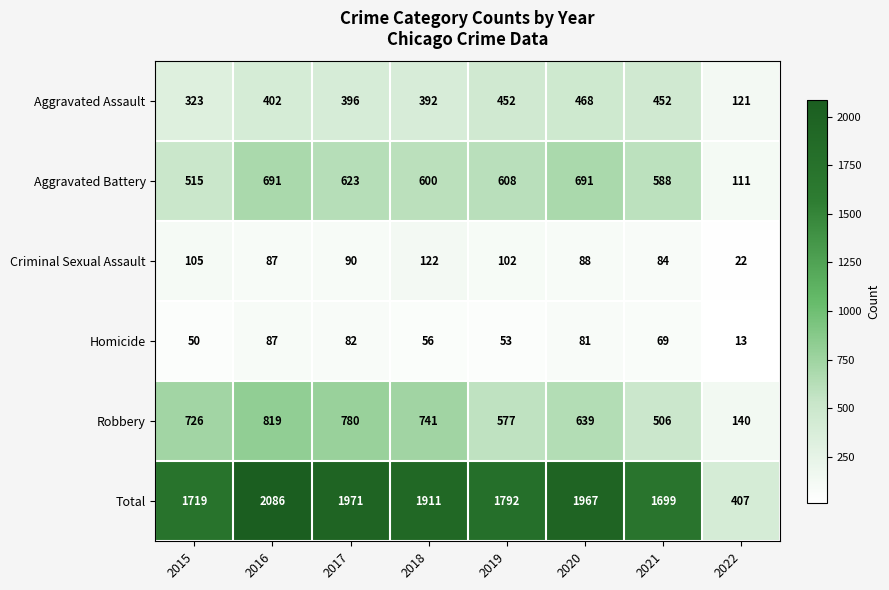

Which label corresponds to the largest value in the chart?

2016